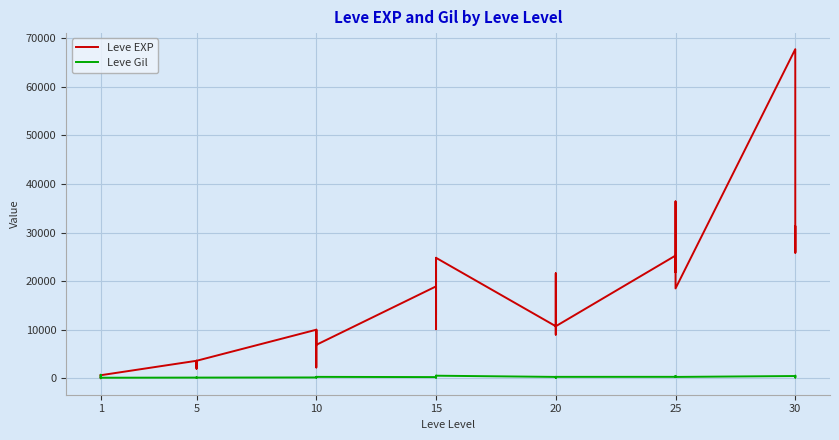

List the series in order of their overall mean, lowest first.

Leve Gil, Leve EXP